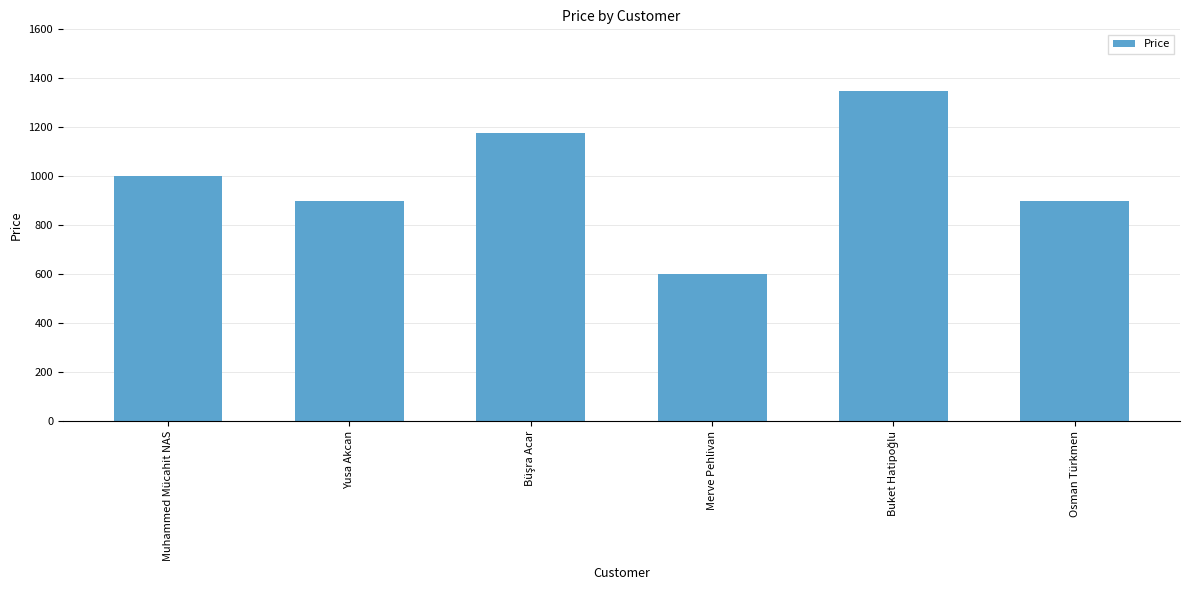

Where is the data nearest to the value 975?

Muhammed Mücahit NAS